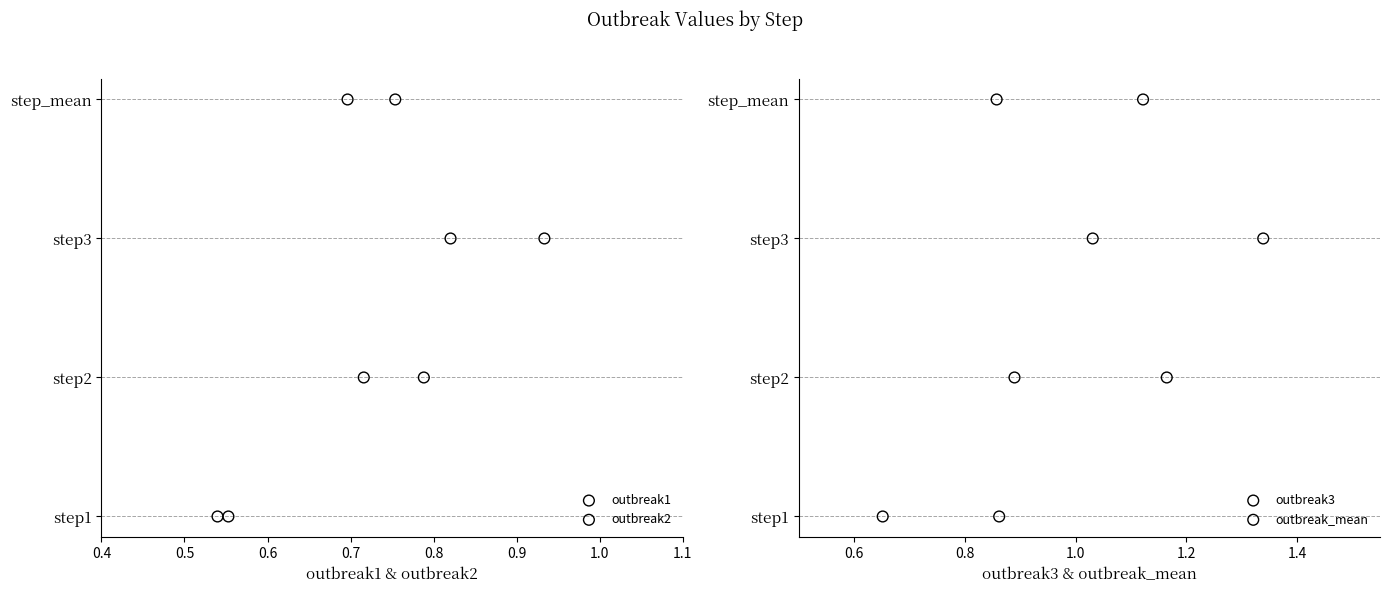

Is the value of outbreak2 at 0.6 greater than the value of outbreak_mean at 0.4?

Yes